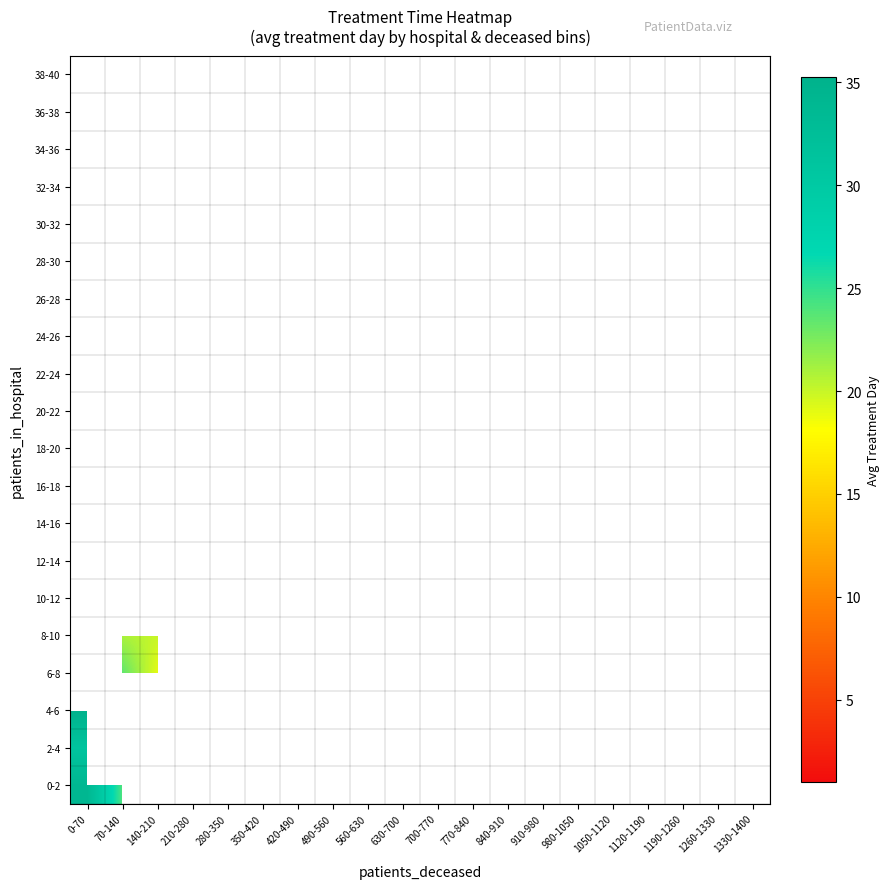

Which has a higher value, 210-280 or 770-840?

770-840